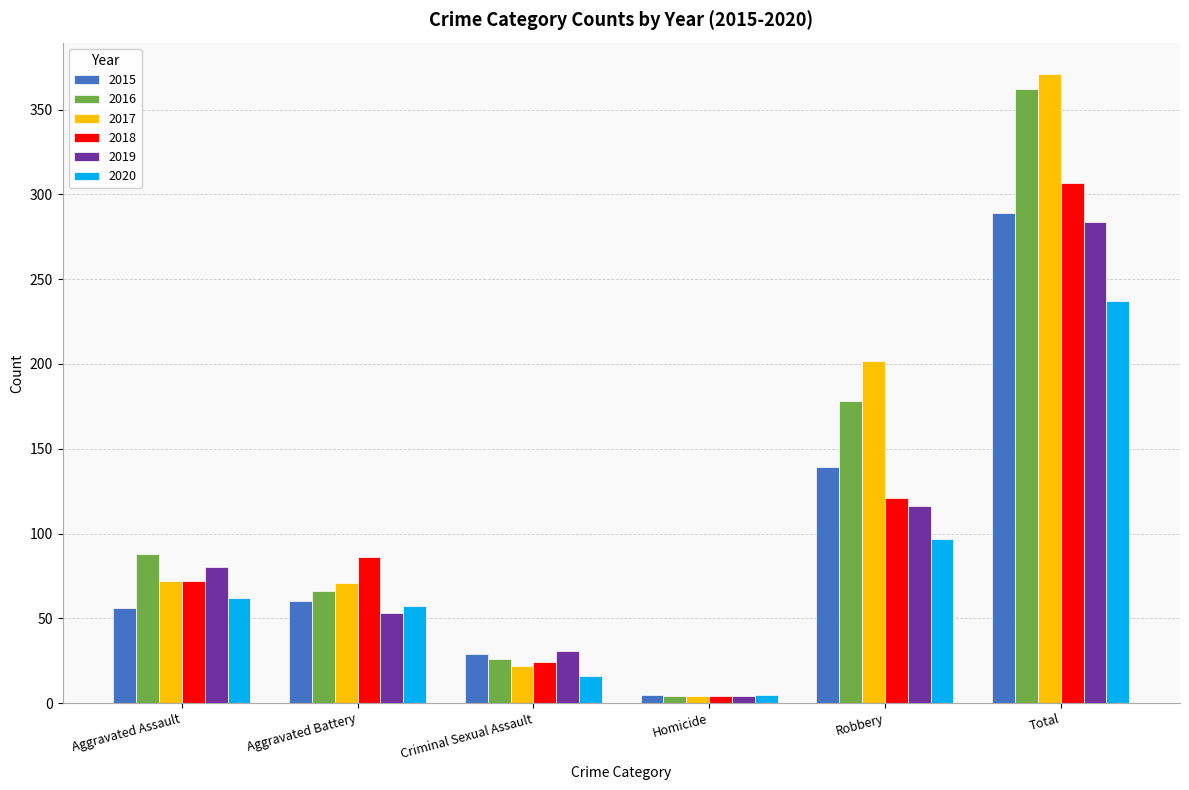

Which series has the largest range (max minus min)?

2017